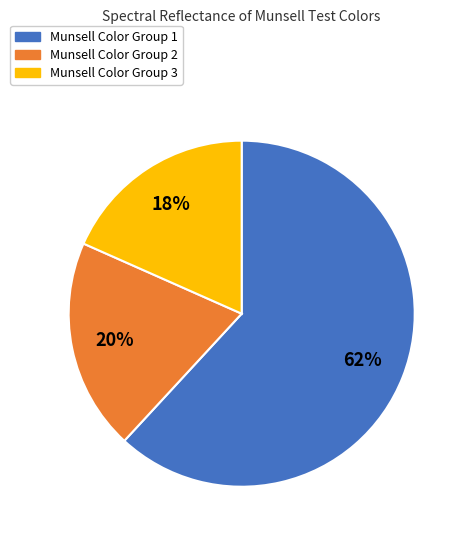

How many segments does this pie chart have?

3